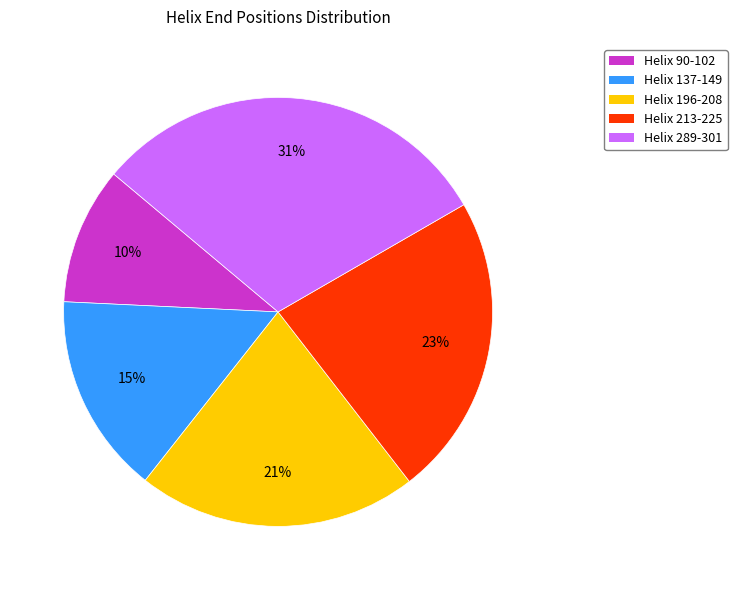

Which category has the biggest portion of the pie?

Helix 289-301